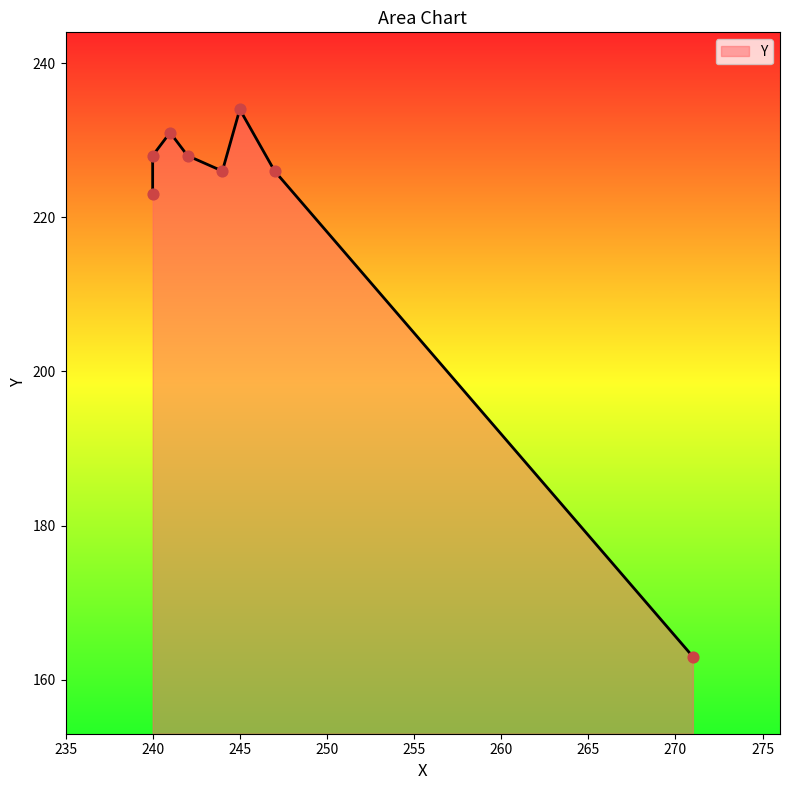

What is the ratio of the value at 245 to the value at 271?

1.4